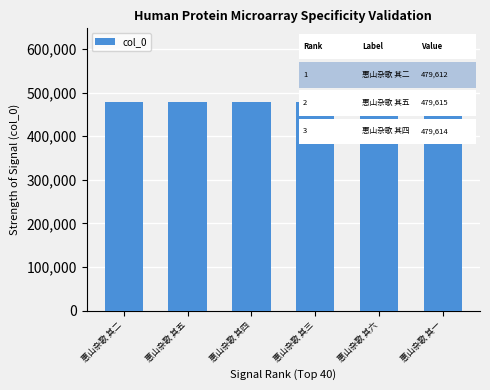

Count the number of categories in the chart.

6